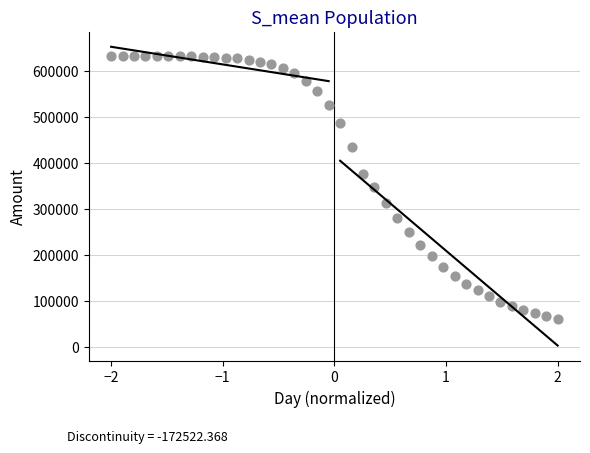

What is the range of Y values (max minus min)?

570029.9